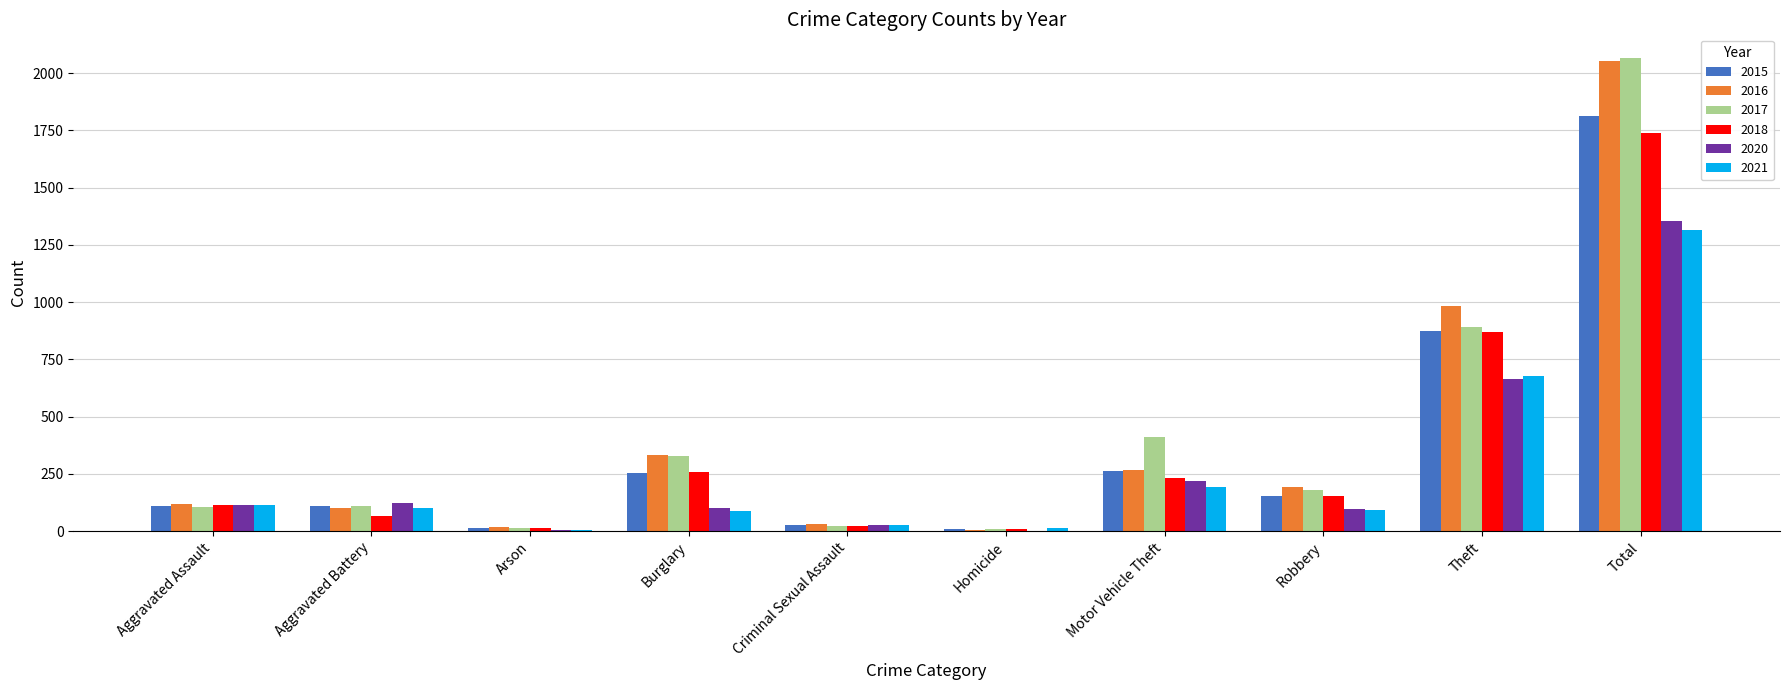

Where is 2021 nearest to the value 659?

Theft